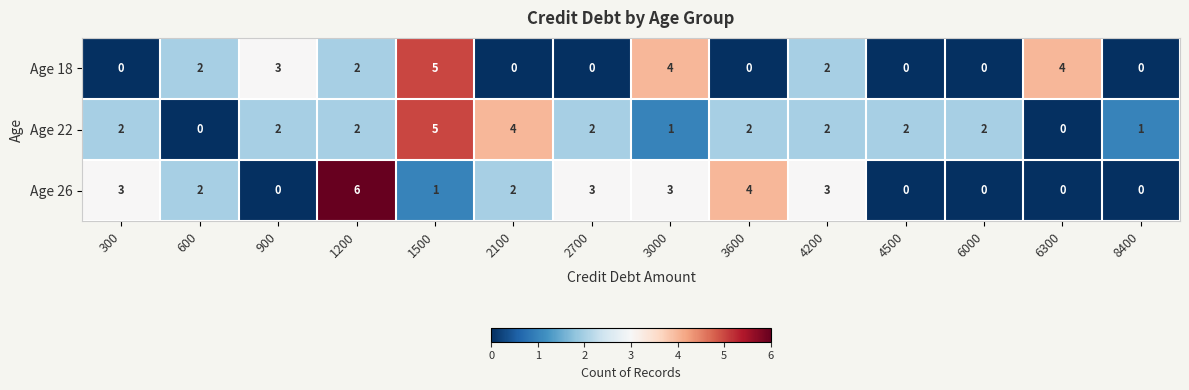

What is the difference between the maximum and second lowest values in the Age 26 series?

6